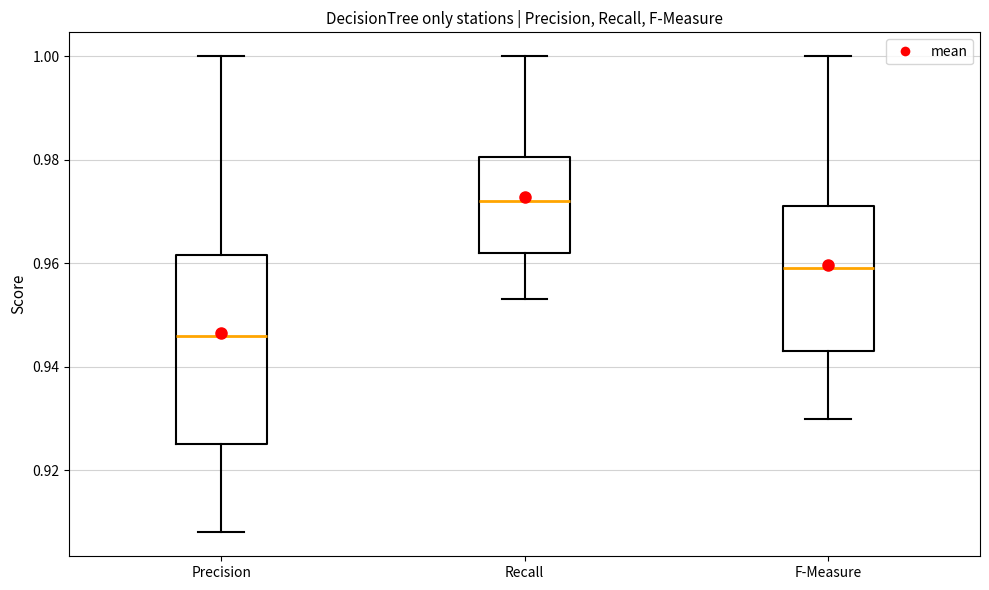

Reading left to right, read every box against the y-axis: the position of its median line, the range the box covers, and the ends of its whiskers. The values are not printed on the chart, so give them approximately, as read against the axis.

Precision: median 0.946, box 0.926 to 0.962, whiskers 0.908 to 1.000
Recall: median 0.972, box 0.962 to 0.980, whiskers 0.954 to 1.000
F-Measure: median 0.960, box 0.944 to 0.972, whiskers 0.930 to 1.000